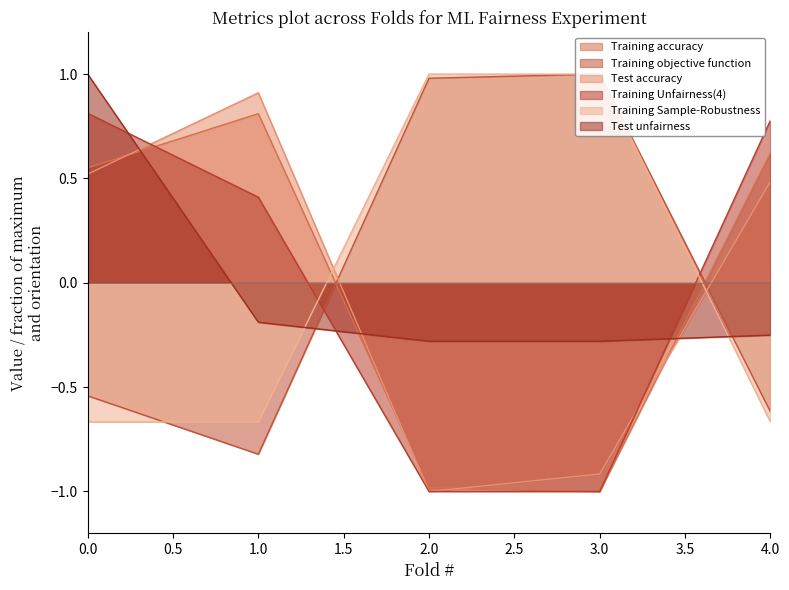

At which category does Training Sample-Robustness reach its first local valley?

1.0